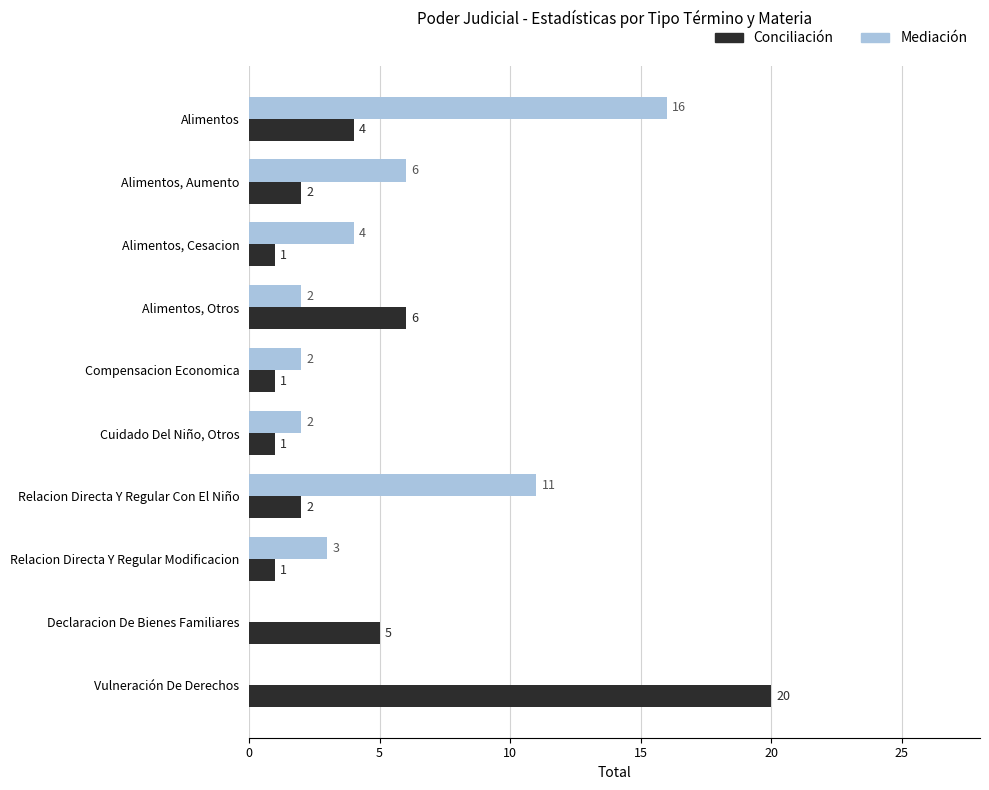

Between Cuidado Del Niño, Otros and Relacion Directa Y Regular Con El Niño, which series saw the biggest shift?

Mediación